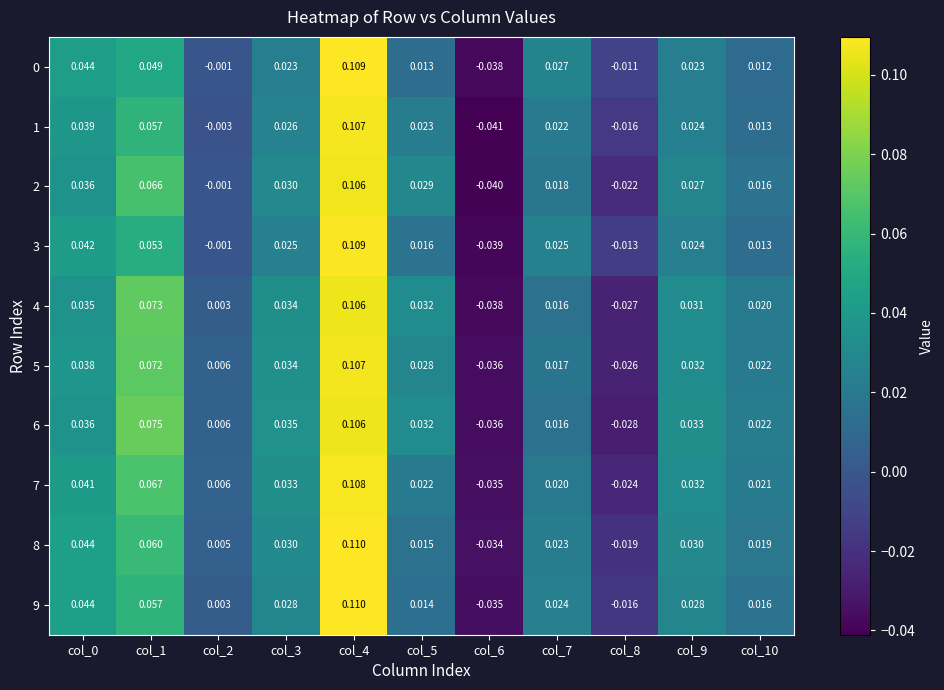

Is the value of 7 at col_5 greater than the value of 1 at col_0?

No